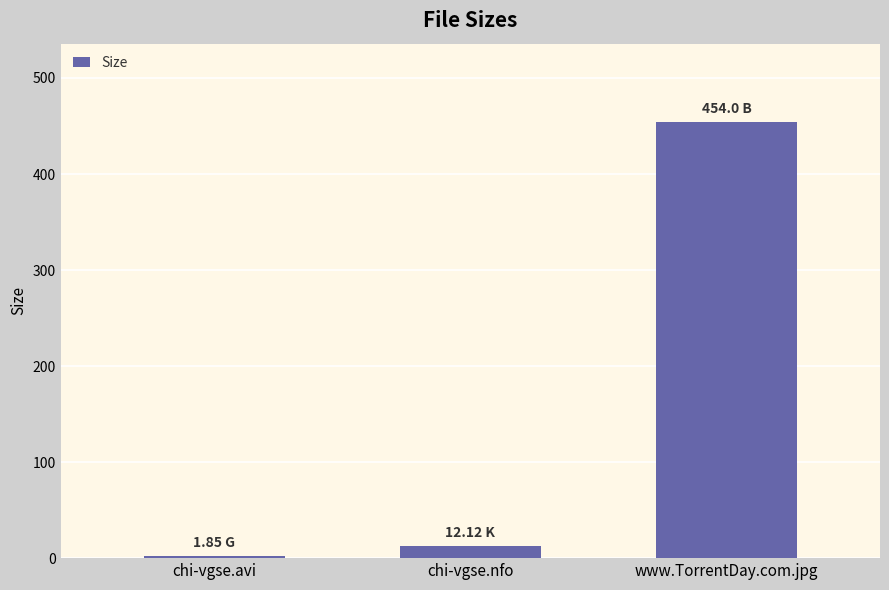

What is the sum of all values?

468.0